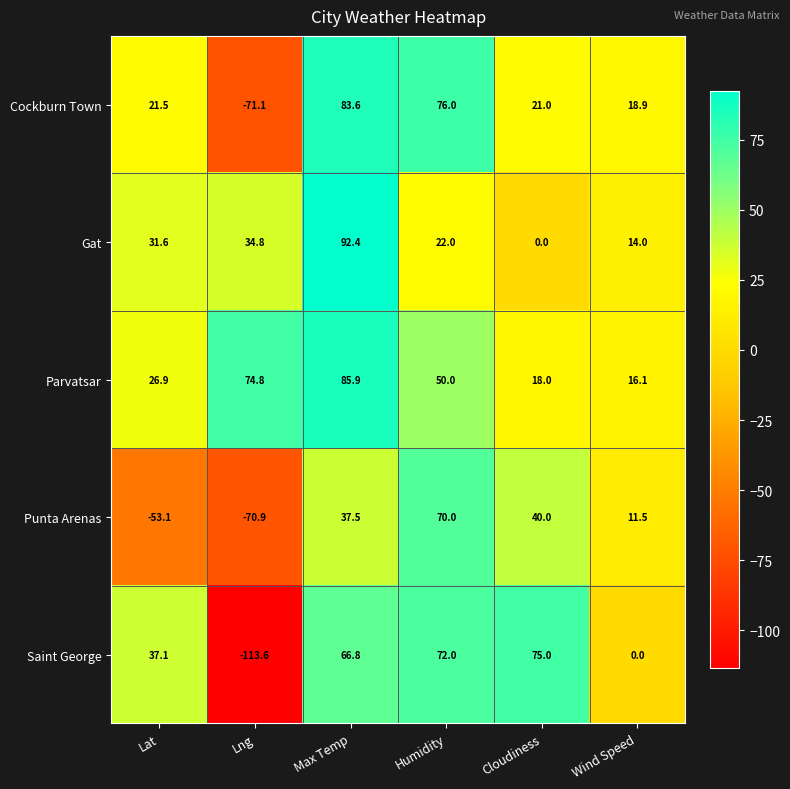

What is the average value of the Gat series?

32.5